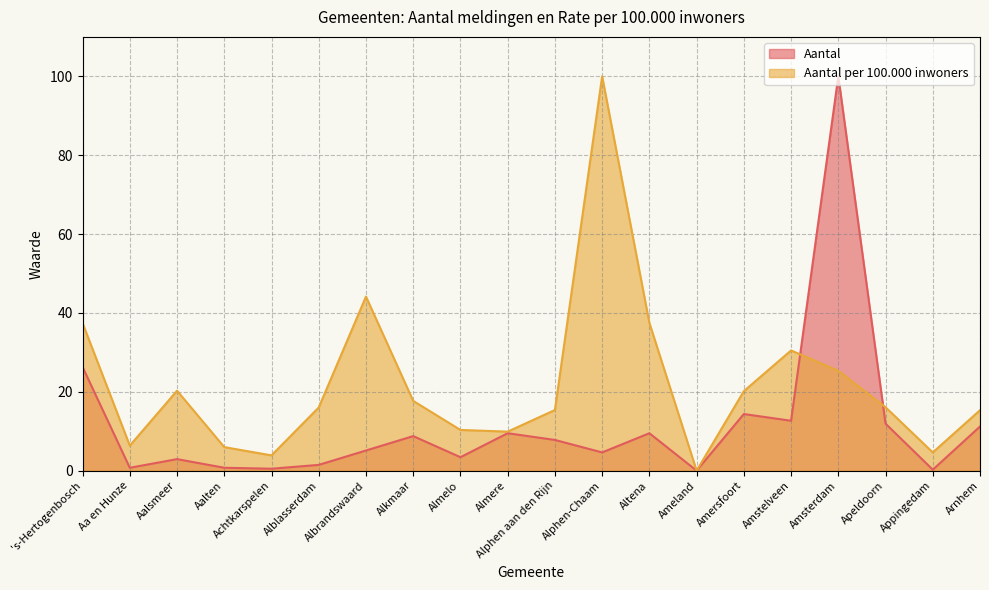

What is the average value of the Aantal series?

11.6